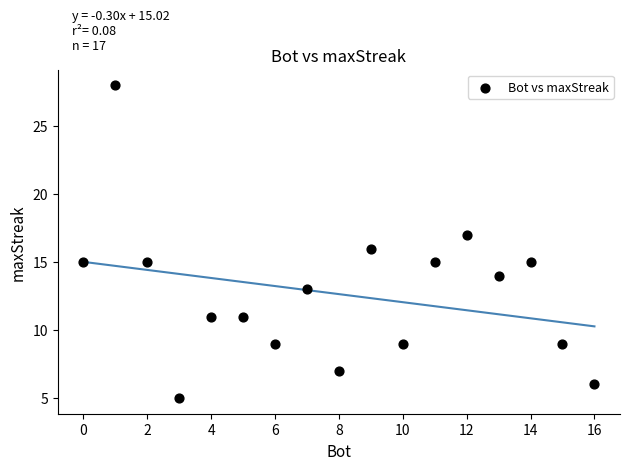

What is the range of X values (max minus min)?

16